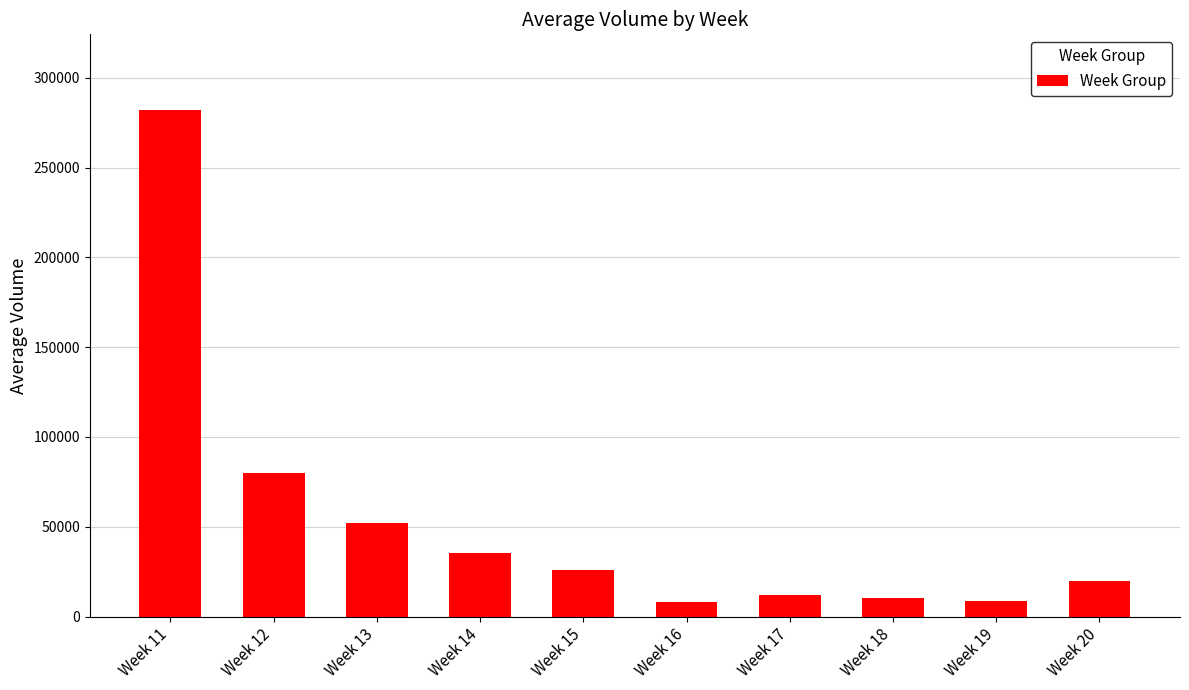

What is the change in value from Week 14 to Week 16?

-27393